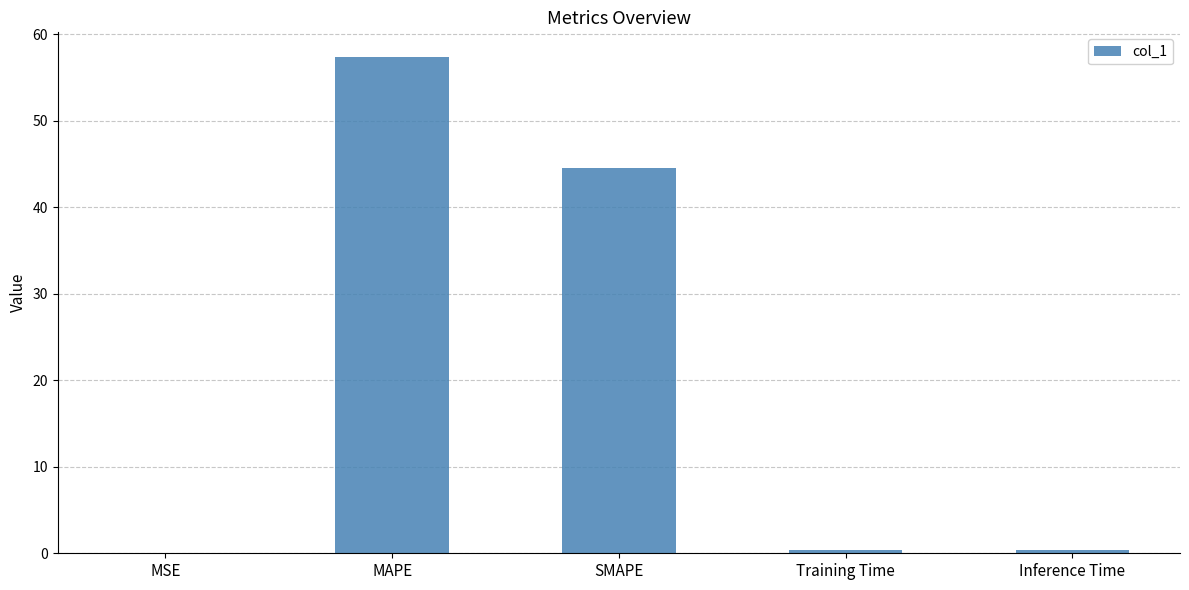

What is the approximate value at Training Time?

0.4